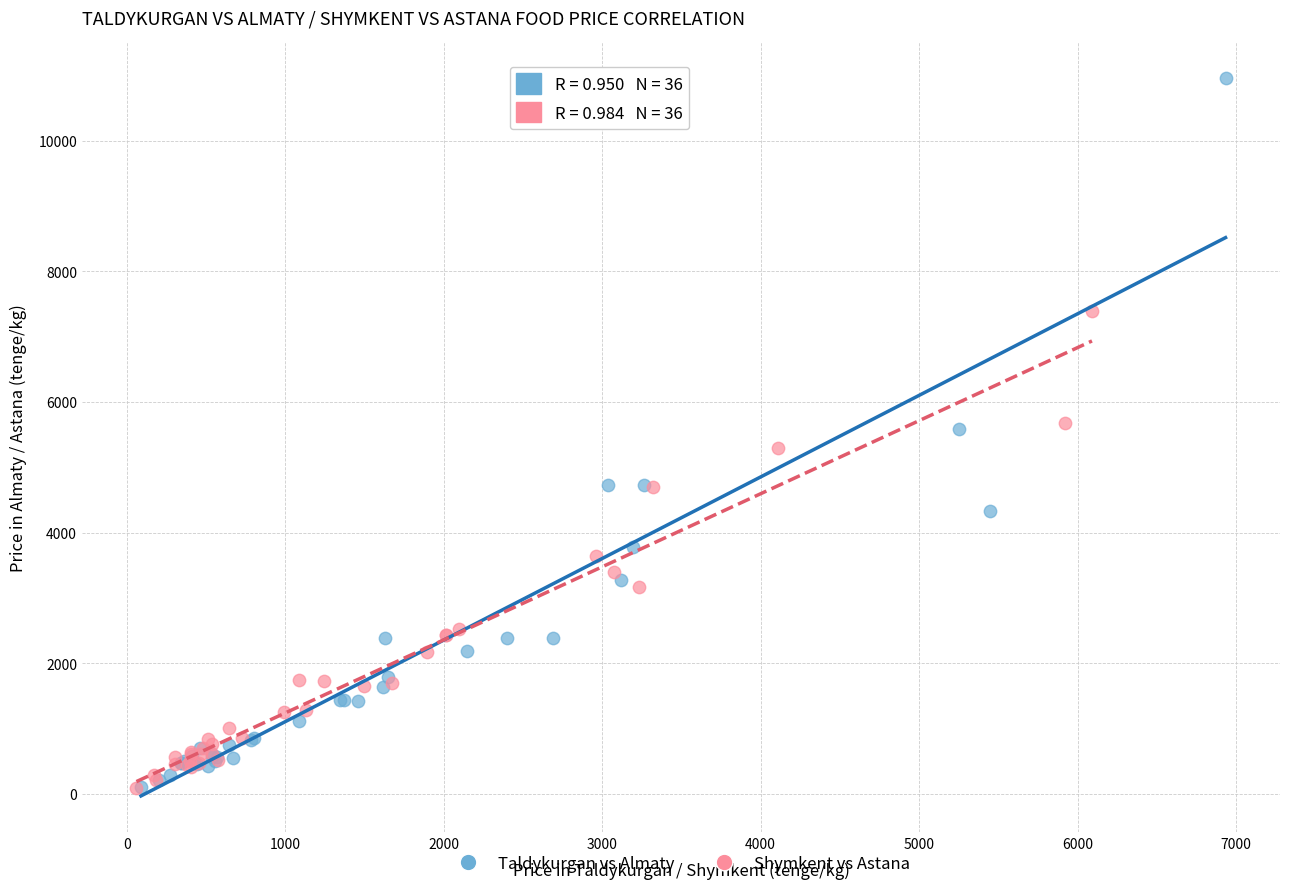

Which series contains the highest Y value?

Taldykurgan vs Almaty